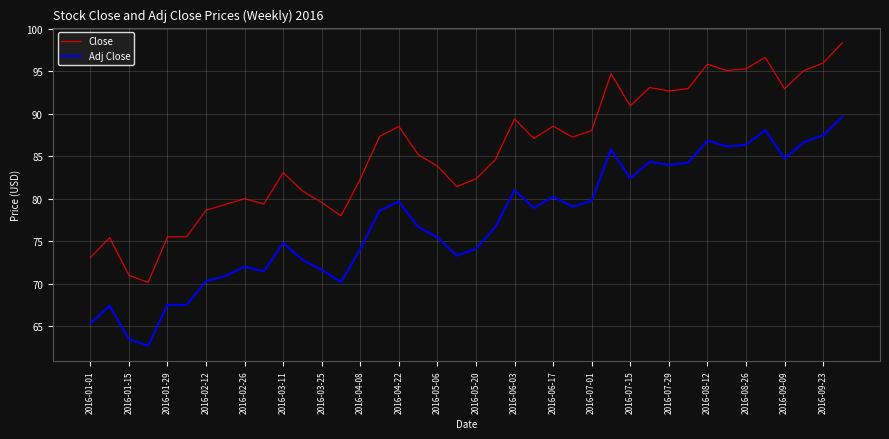

What is the lowest value of the Close series?

70.2